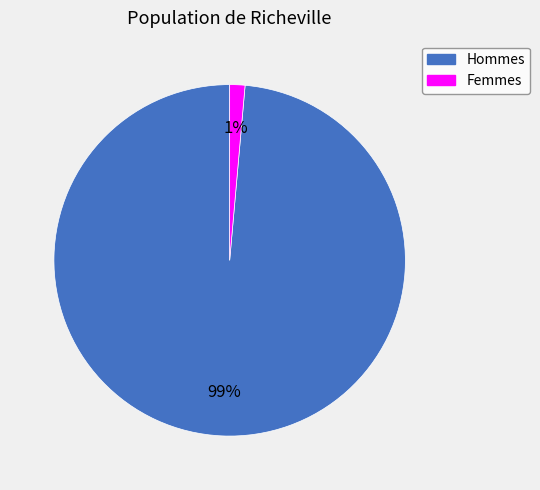

Is there a majority slice in this chart?

Yes